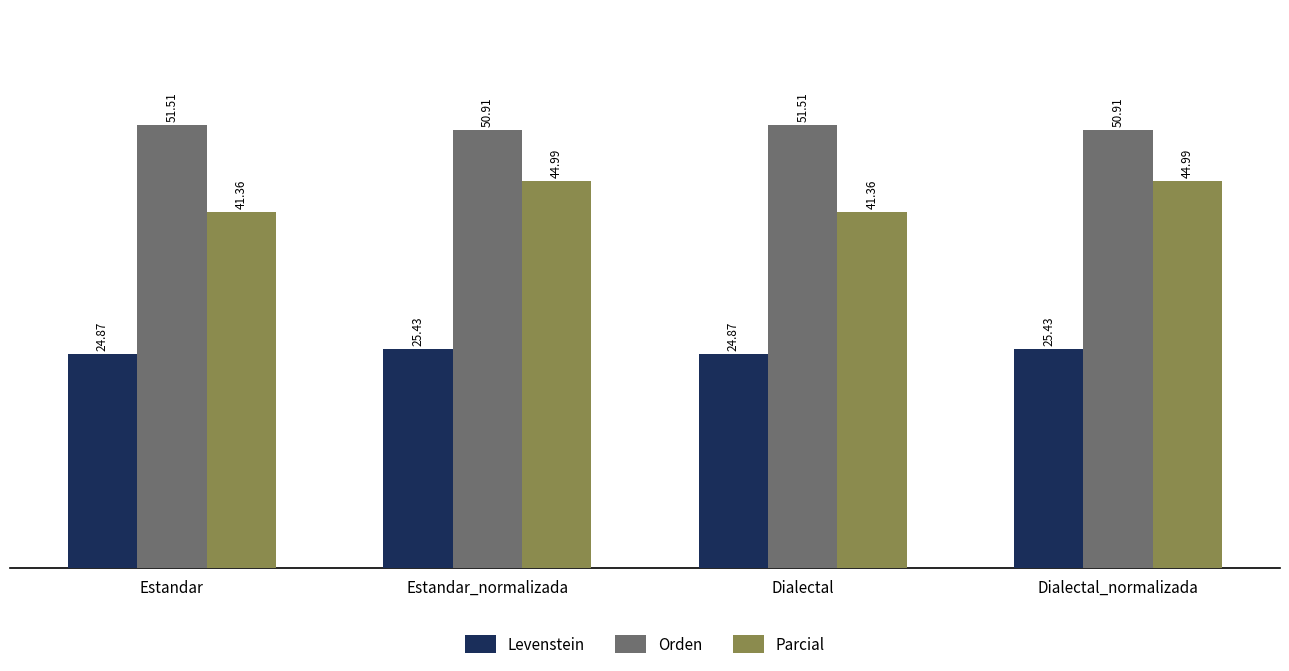

How many groups of bars are there?

4